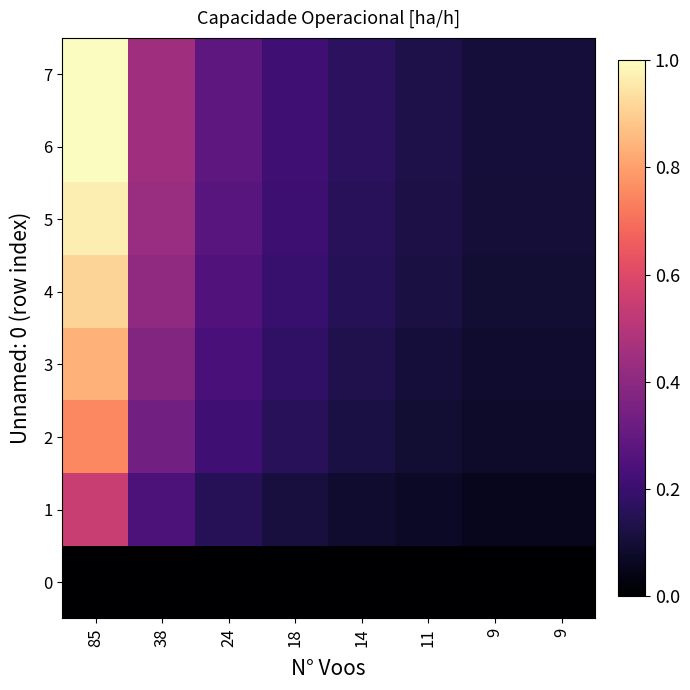

Reading left to right, what are all the values shown in this chart?

0: 85=0.0	38=0.0	24=0.0	18=0.0	14=0.0	11=0.0	9=0.0	9=0.0
1: 85=0.5	38=0.2	24=0.2	18=0.1	14=0.1	11=0.1	9=0.1	9=0.1
2: 85=0.8	38=0.3	24=0.2	18=0.2	14=0.1	11=0.1	9=0.1	9=0.1
3: 85=0.8	38=0.4	24=0.2	18=0.2	14=0.1	11=0.1	9=0.1	9=0.1
4: 85=0.9	38=0.4	24=0.3	18=0.2	14=0.2	11=0.1	9=0.1	9=0.1
5: 85=1.0	38=0.4	24=0.3	18=0.2	14=0.2	11=0.1	9=0.1	9=0.1
6: 85=1.0	38=0.4	24=0.3	18=0.2	14=0.2	11=0.1	9=0.1	9=0.1
7: 85=1.0	38=0.4	24=0.3	18=0.2	14=0.2	11=0.1	9=0.1	9=0.1